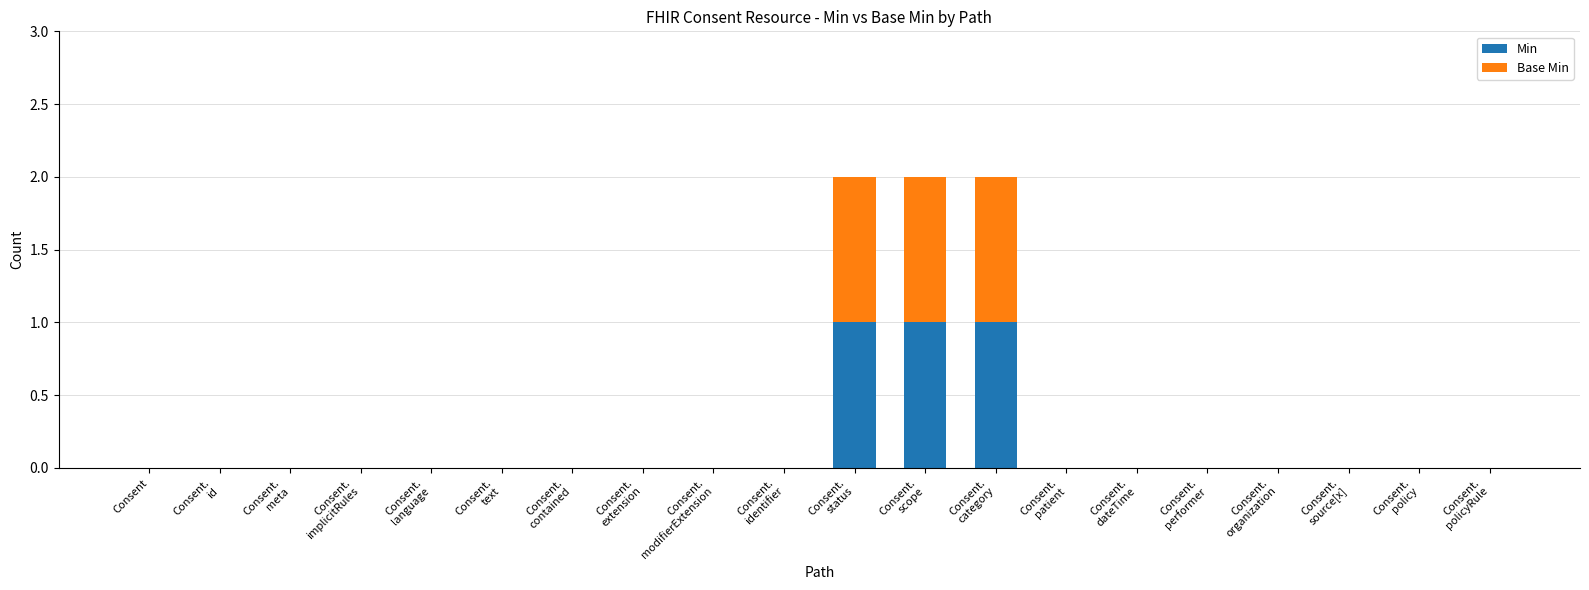

Between Consent.
organization and Consent.
status, which is larger?

Consent.
status